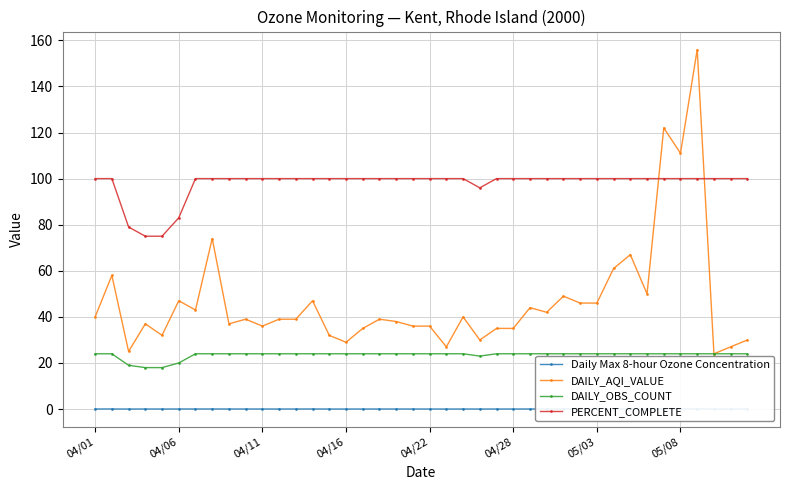

True or false: DAILY_AQI_VALUE and DAILY_OBS_COUNT intersect in this chart.

False